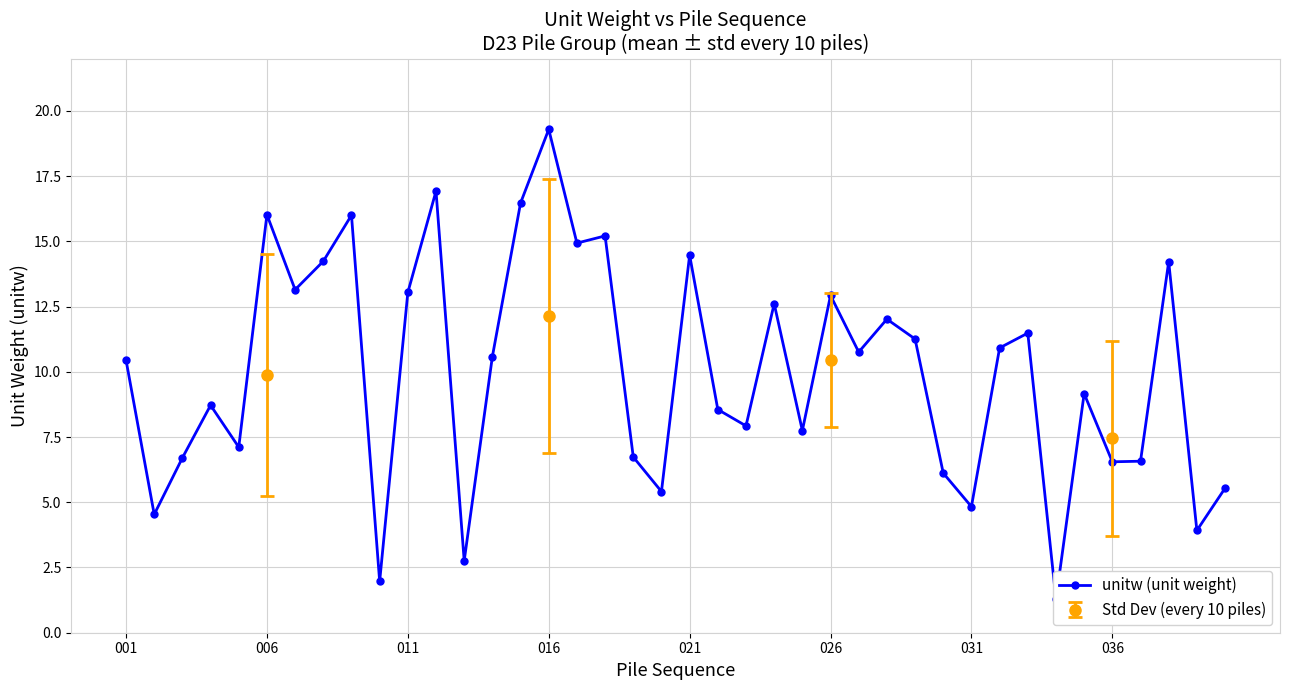

True or false: Std Dev (every 10 piles) has more than 1 points higher than both neighbors.

False